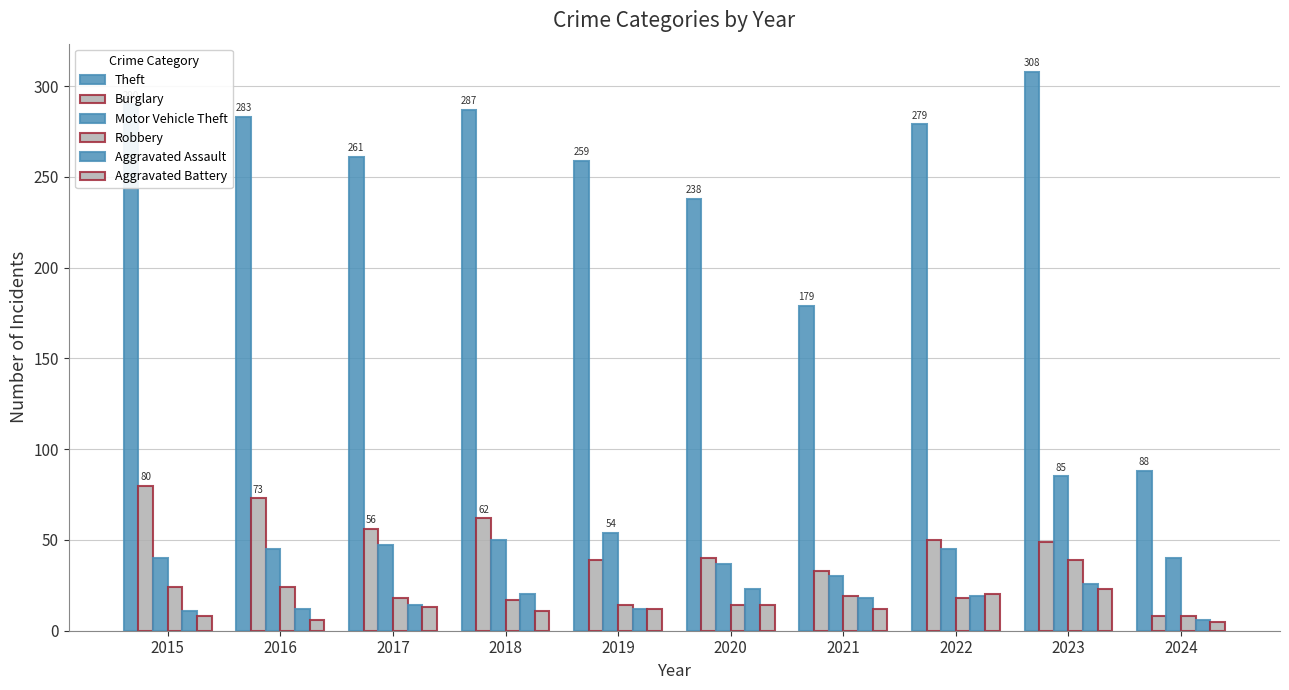

How many distinct data groups are displayed?

6